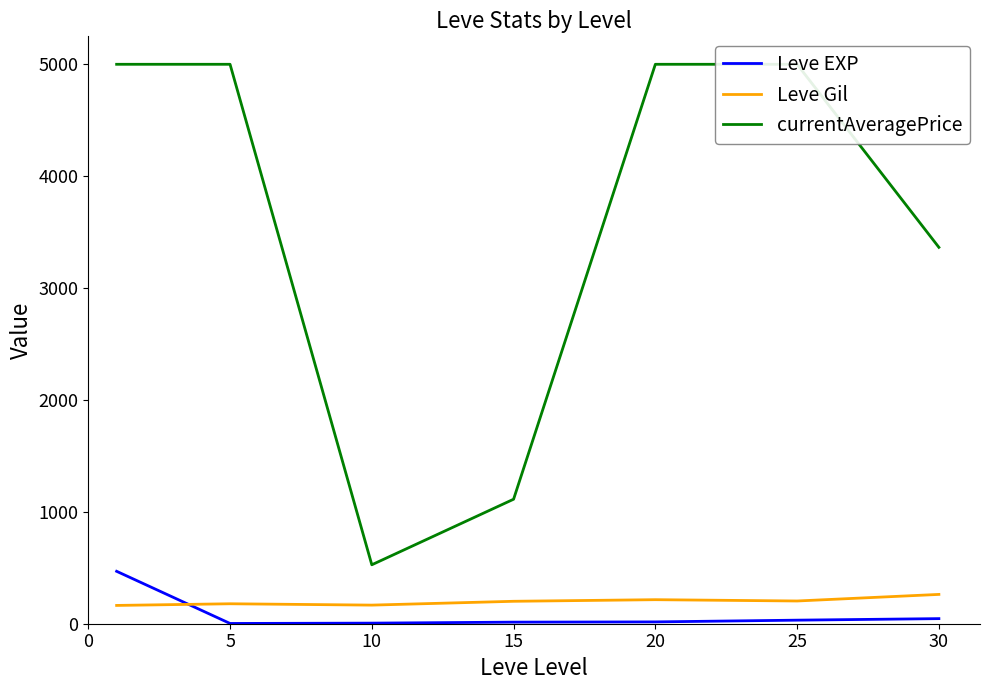

True or false: Leve Gil and currentAveragePrice cross at least once.

False